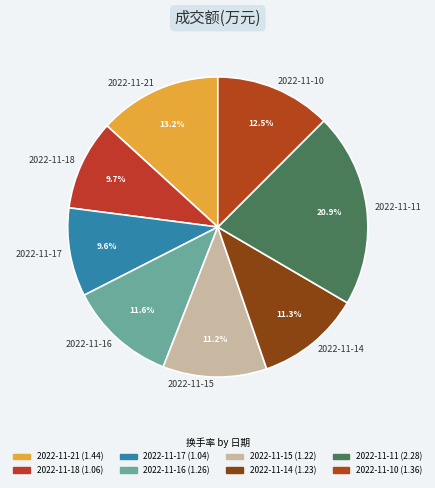

True or false: 2022-11-21 accounts for 13% of the total.

True